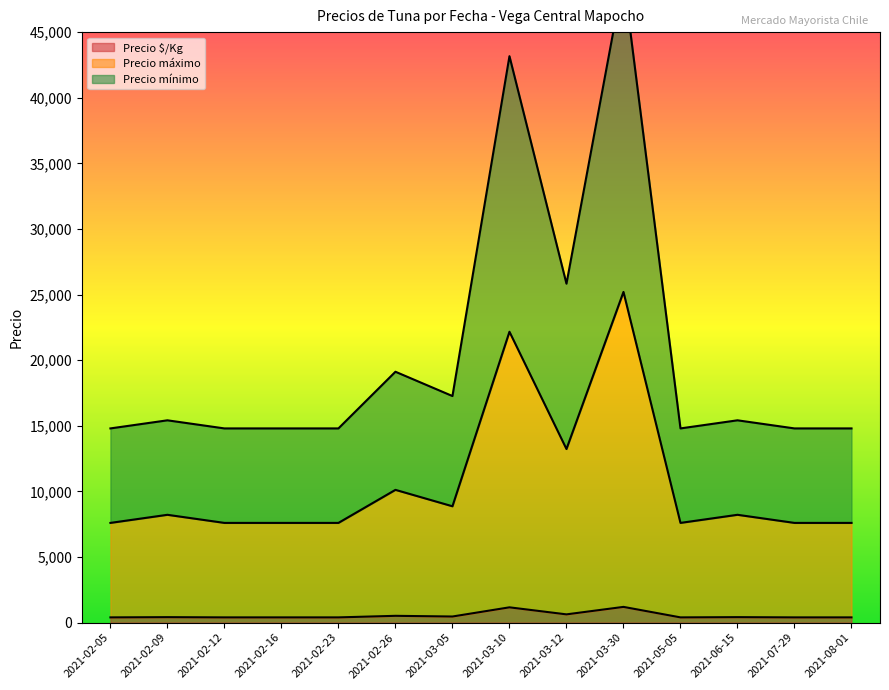

How many categories are shown in the chart?

14